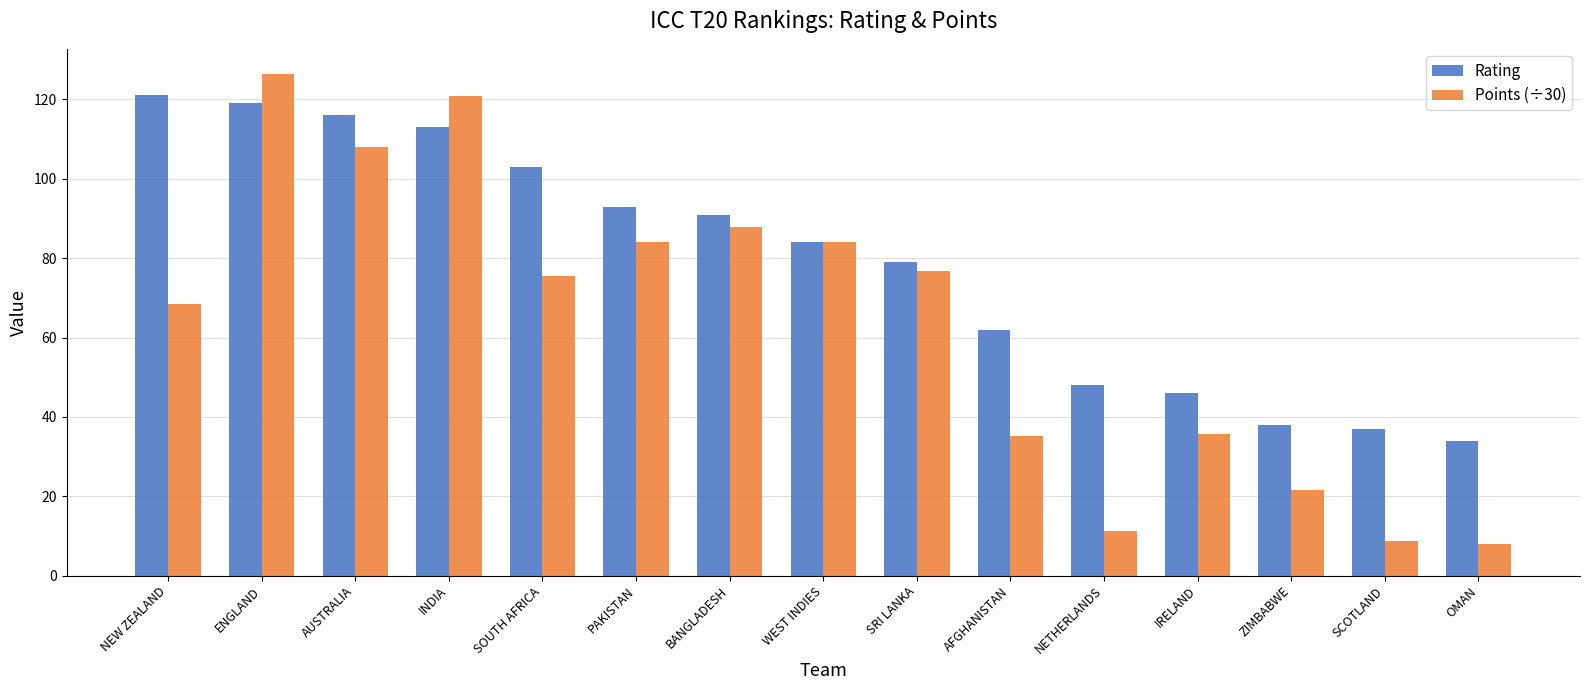

At NETHERLANDS, list the series in order from largest to smallest.

Rating, Points (÷30)